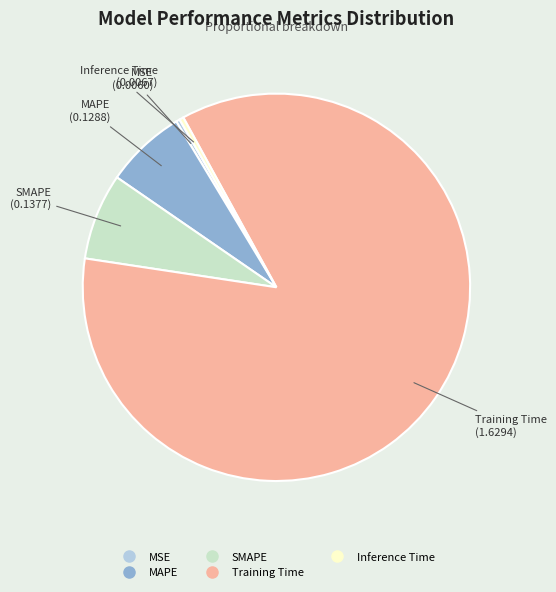

The MAPE slice represents 7% of the pie. True or false?

True